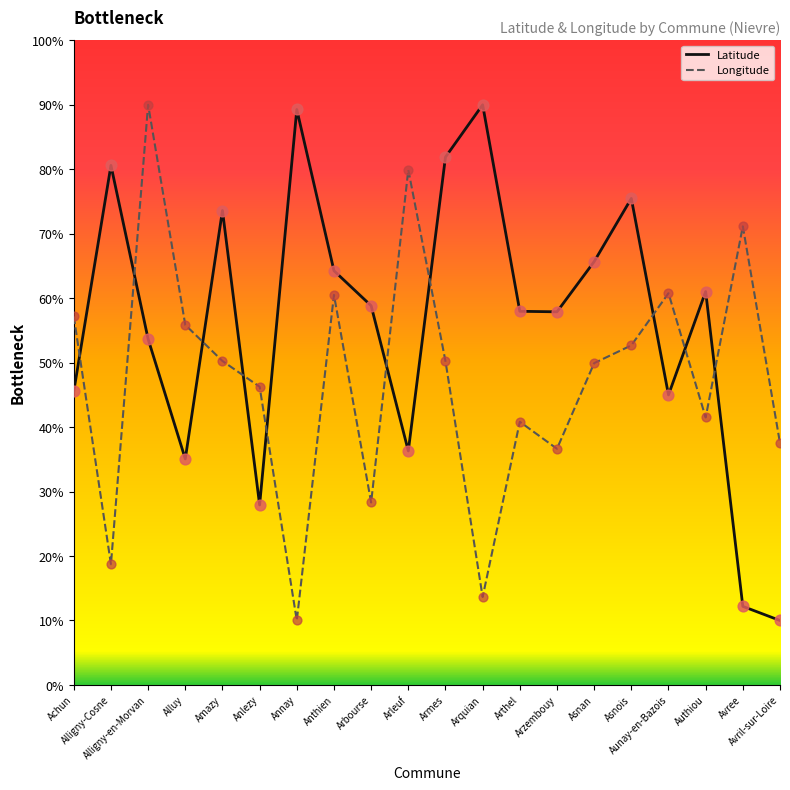

What is the total value across all series at Amazy?

123.9